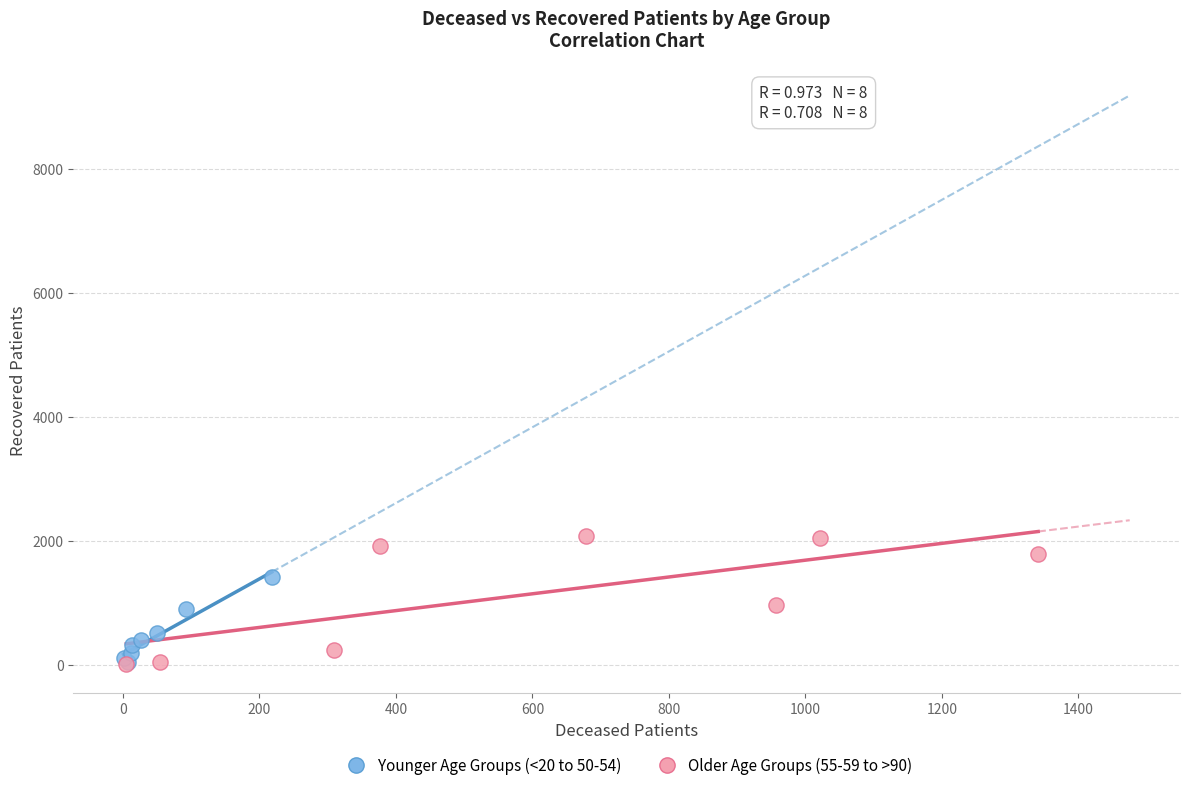

What are all the series names shown in the legend?

Younger Age Groups (<20 to 50-54), Older Age Groups (55-59 to >90)